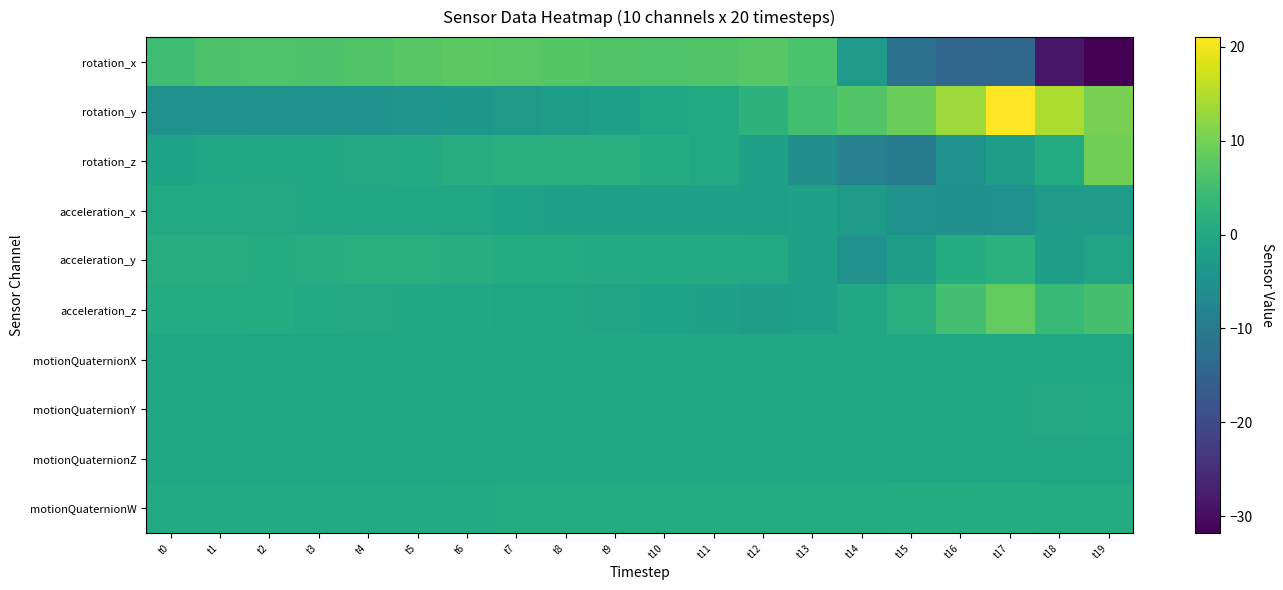

Reading right to left, transcribe all the data shown in this chart.

rotation_x: t19=-31.8	t18=-28.7	t17=-14.2	t16=-14.5	t15=-12.0	t14=-3.2	t13=6.0	t12=7.3	t11=6.7	t10=6.4	t9=6.7	t8=7.1	t7=7.5	t6=7.6	t5=7.3	t4=6.8	t3=6.3	t2=6.4	t1=6.2	t0=4.7
rotation_y: t19=10.2	t18=14.6	t17=21.0	t16=13.3	t15=9.2	t14=6.8	t13=5.1	t12=2.4	t11=0.4	t10=-0.8	t9=-1.6	t8=-2.5	t7=-3.2	t6=-3.7	t5=-4.2	t4=-4.6	t3=-4.7	t2=-4.9	t1=-5.0	t0=-4.7
rotation_z: t19=9.6	t18=0.8	t17=-2.5	t16=-4.9	t15=-10.3	t14=-8.8	t13=-5.5	t12=-1.6	t11=0.3	t10=0.9	t9=1.2	t8=1.4	t7=1.4	t6=1.2	t5=0.6	t4=0.2	t3=-0.0	t2=-0.2	t1=-0.7	t0=-1.1
acceleration_x: t19=-2.6	t18=-2.5	t17=-5.1	t16=-5.3	t15=-4.6	t14=-3.1	t13=-1.6	t12=-1.8	t11=-1.7	t10=-1.6	t9=-1.7	t8=-1.5	t7=-1.2	t6=-0.8	t5=-0.7	t4=-0.6	t3=-0.3	t2=0.1	t1=0.4	t0=0.3
acceleration_y: t19=-0.9	t18=-2.2	t17=1.9	t16=0.9	t15=-2.3	t14=-5.1	t13=-1.6	t12=0.2	t11=0.5	t10=0.4	t9=0.5	t8=0.6	t7=0.8	t6=1.1	t5=1.3	t4=1.4	t3=1.1	t2=0.9	t1=1.1	t0=1.1
acceleration_z: t19=5.5	t18=4.0	t17=8.3	t16=5.3	t15=1.5	t14=-0.5	t13=-2.0	t12=-2.2	t11=-1.6	t10=-1.1	t9=-0.9	t8=-0.7	t7=-0.5	t6=-0.3	t5=-0.1	t4=0.2	t3=0.6	t2=0.9	t1=0.8	t0=0.8
motionQuaternionX: t19=-0.4	t18=-0.2	t17=-0.2	t16=-0.2	t15=-0.1	t14=-0.1	t13=-0.2	t12=-0.3	t11=-0.3	t10=-0.4	t9=-0.4	t8=-0.4	t7=-0.4	t6=-0.5	t5=-0.5	t4=-0.5	t3=-0.5	t2=-0.5	t1=-0.5	t0=-0.5
motionQuaternionY: t19=0.3	t18=0.0	t17=-0.2	t16=-0.4	t15=-0.5	t14=-0.6	t13=-0.6	t12=-0.7	t11=-0.7	t10=-0.6	t9=-0.6	t8=-0.6	t7=-0.6	t6=-0.5	t5=-0.5	t4=-0.4	t3=-0.4	t2=-0.3	t1=-0.2	t0=-0.2
motionQuaternionZ: t19=-0.5	t18=-0.5	t17=-0.5	t16=-0.4	t15=-0.2	t14=-0.1	t13=-0.0	t12=-0.1	t11=-0.1	t10=-0.1	t9=-0.2	t8=-0.3	t7=-0.3	t6=-0.4	t5=-0.5	t4=-0.5	t3=-0.6	t2=-0.6	t1=-0.6	t0=-0.7
motionQuaternionW: t19=0.7	t18=0.8	t17=0.8	t16=0.8	t15=0.8	t14=0.8	t13=0.7	t12=0.7	t11=0.7	t10=0.7	t9=0.6	t8=0.6	t7=0.6	t6=0.6	t5=0.6	t4=0.6	t3=0.5	t2=0.5	t1=0.5	t0=0.5